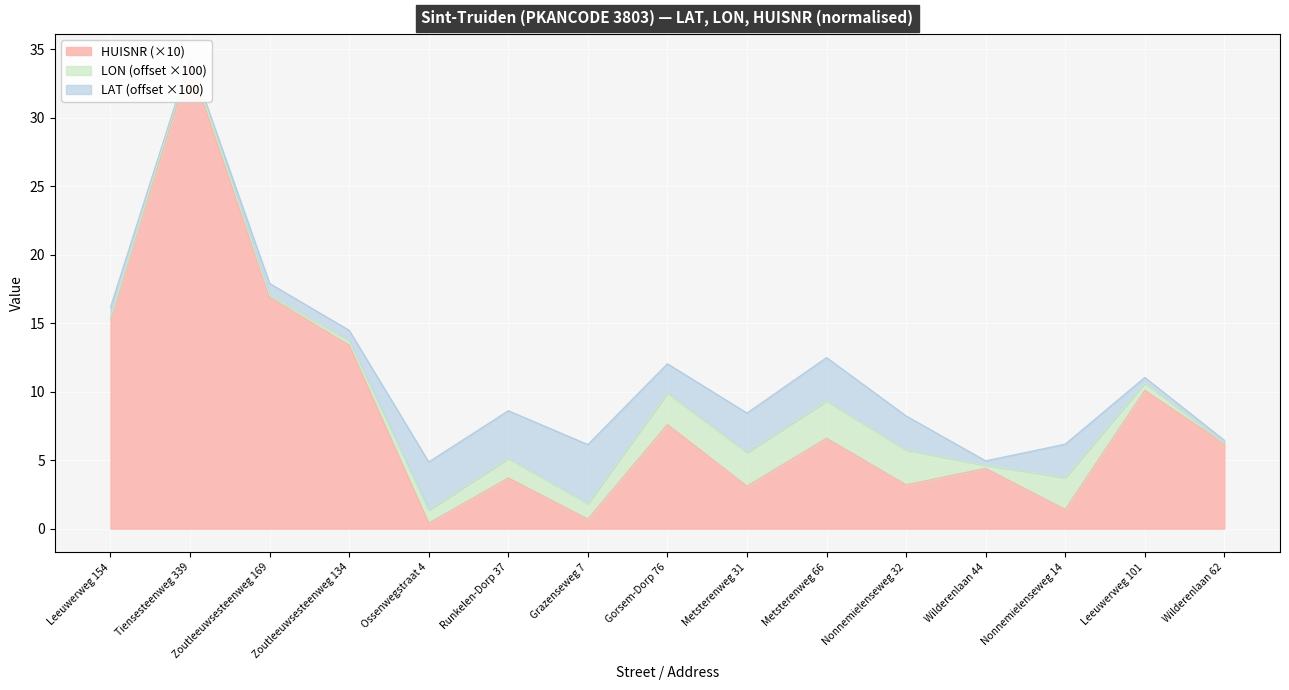

At Gorsem-Dorp 76, list the series in order from largest to smallest.

LAT, LON, HUISNR_norm